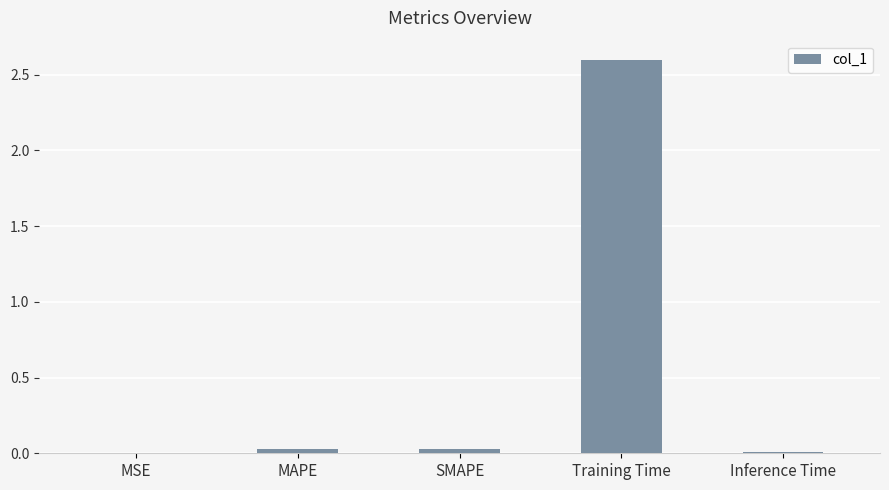

What value does the data have at Training Time?

2.6